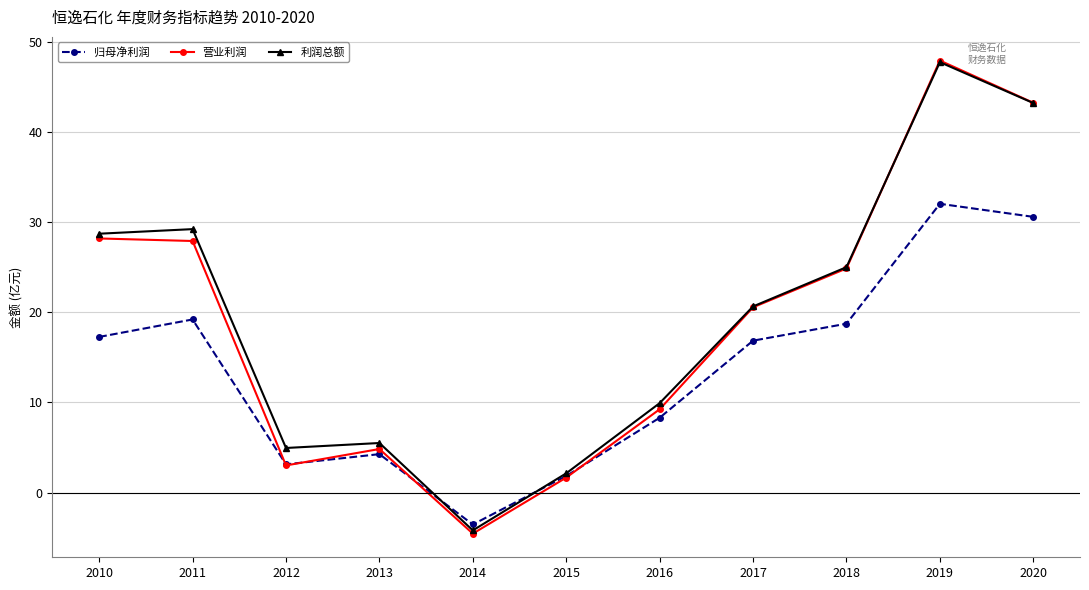

Does the chart have visible grid lines?

Yes